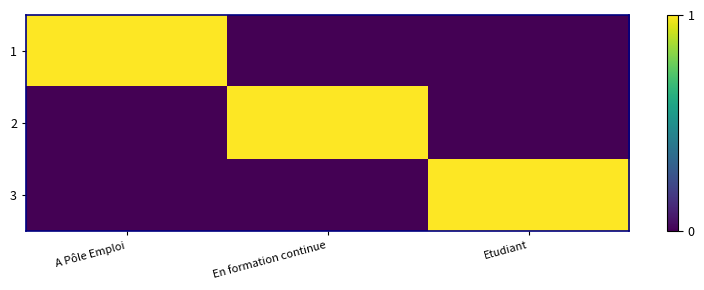

Which series has the largest range (max minus min)?

1